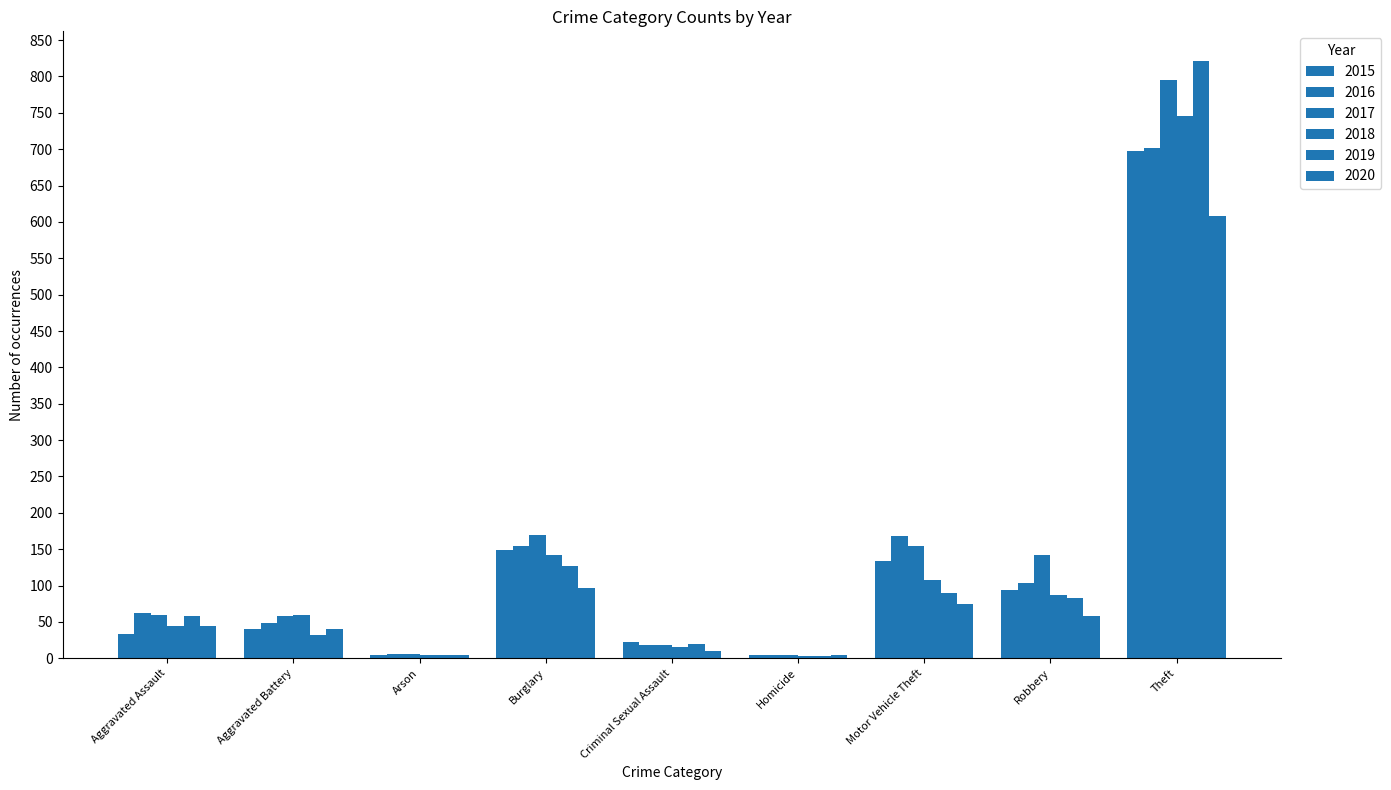

What is the difference between the 2016 values at Theft and Aggravated Assault?

639